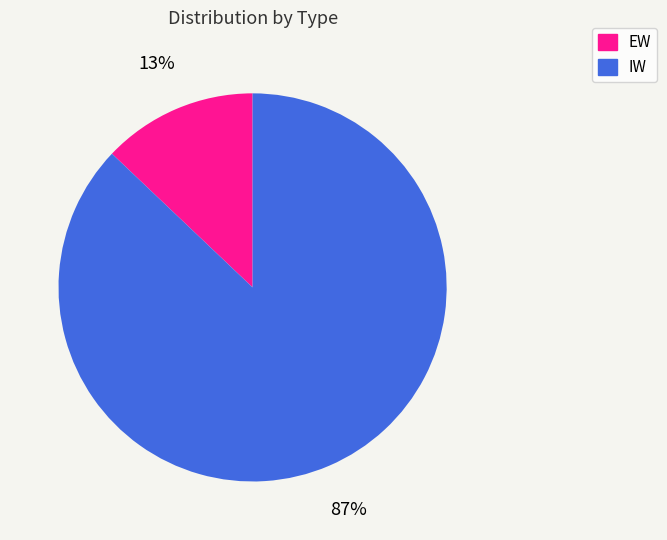

Approximately how many times larger is the value at EW compared to IW?

0.1